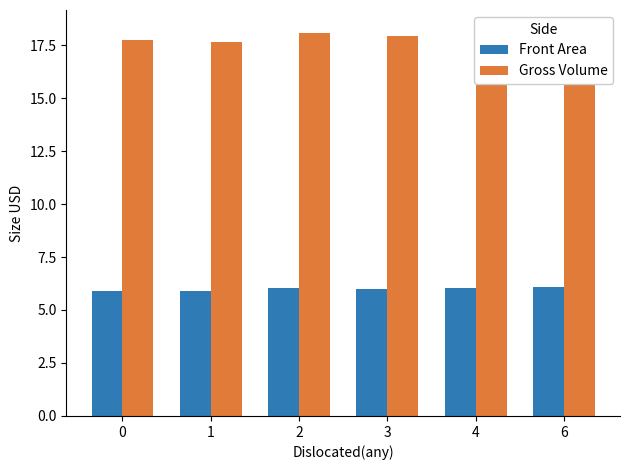

The value of Gross Volume at 4 is 18.1. True or false?

True